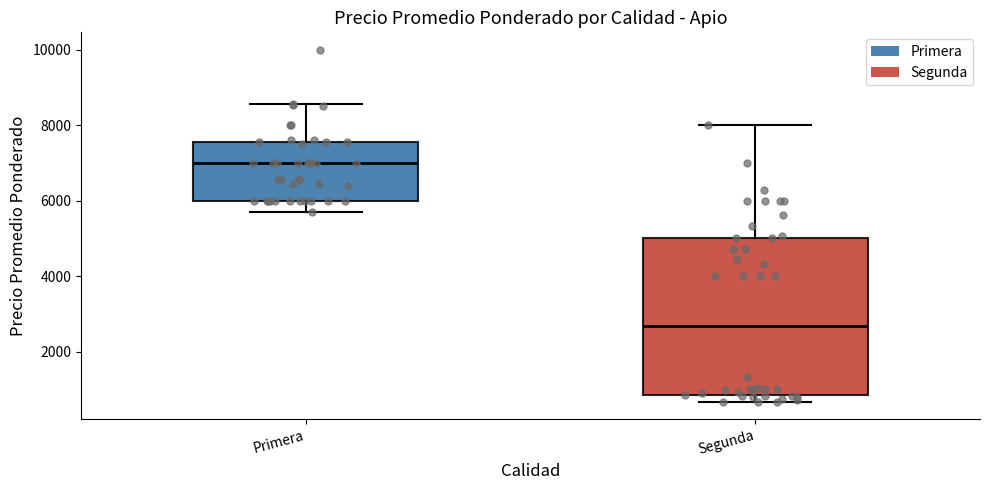

Reading left to right, transcribe this box plot: for each box, give where its median line is, the range the box spans, and where its two whiskers end, as read against the y-axis. The values are not printed on the chart, so give them approximately, as read against the axis.

Primera: median 7000, box 6000 to 7600, whiskers 5800 to 8600
Segunda: median 2600, box 800 to 5000, whiskers 600 to 8000